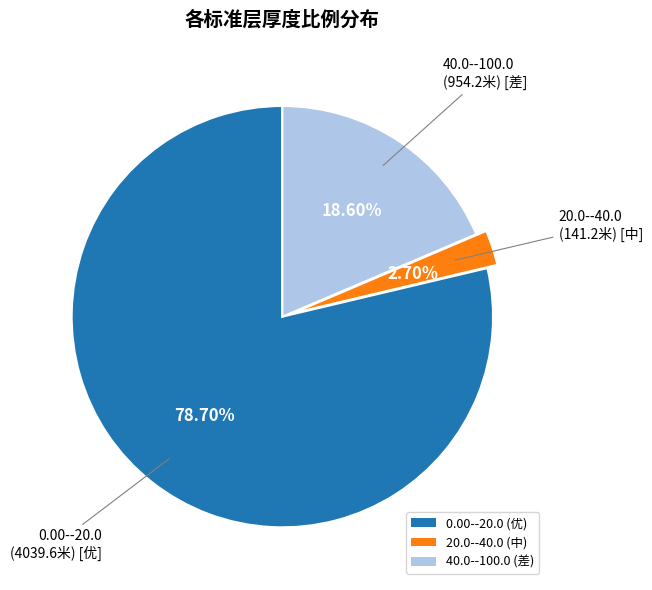

Combined, what portion of the pie is 0.00--20.0 and 40.0--100.0?

97.3%